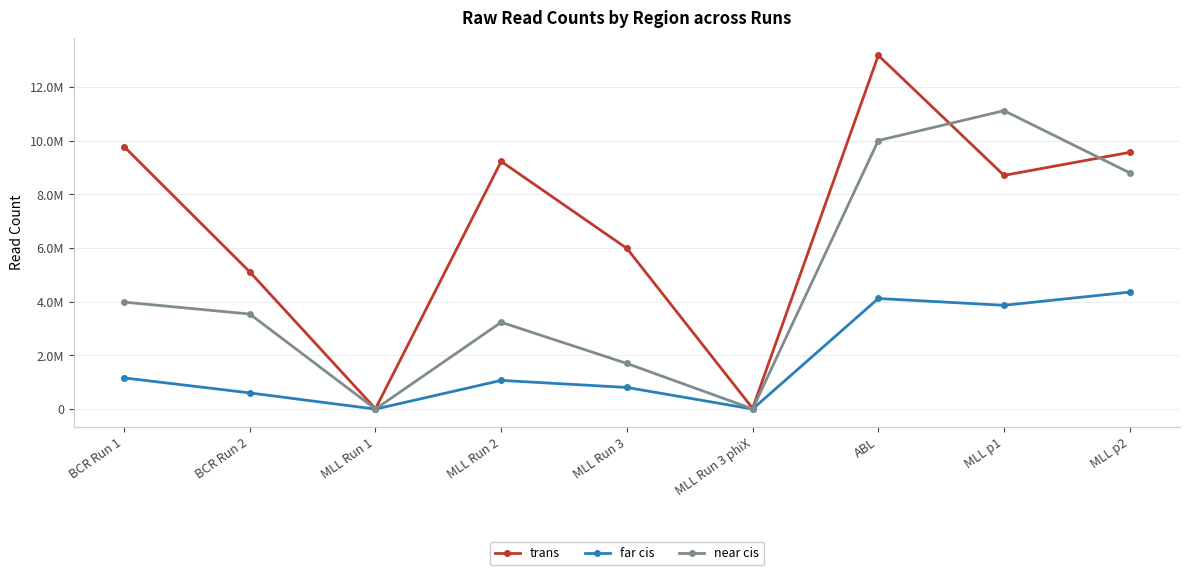

Is the value of near cis at BCR Run 1 greater than the value of far cis at MLL Run 3?

Yes